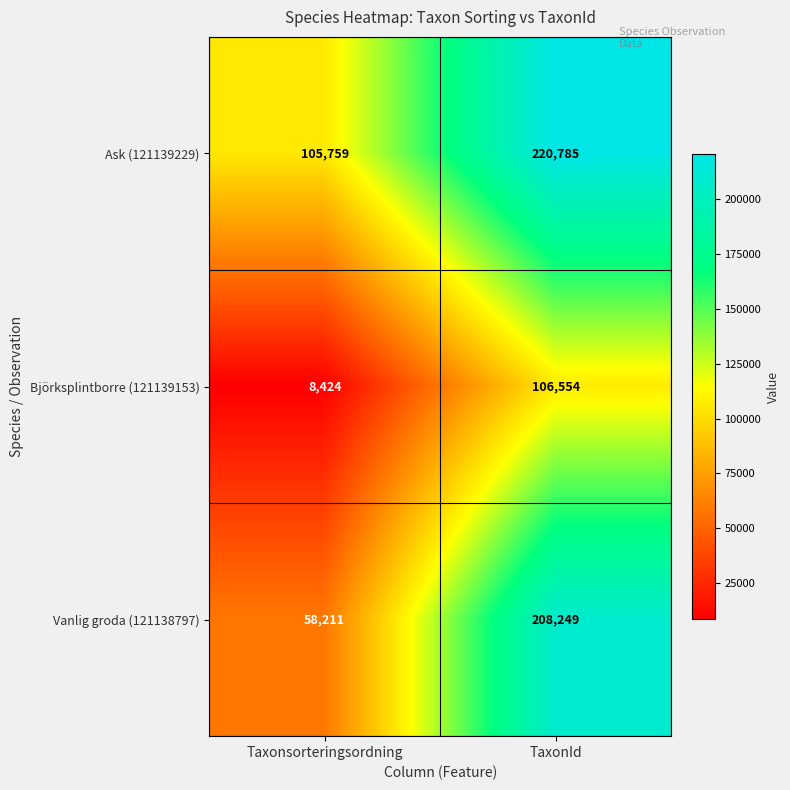

Rank the series by their average value, from highest to lowest.

Ask (121139229), Vanlig groda (121138797), Björksplintborre (121139153)